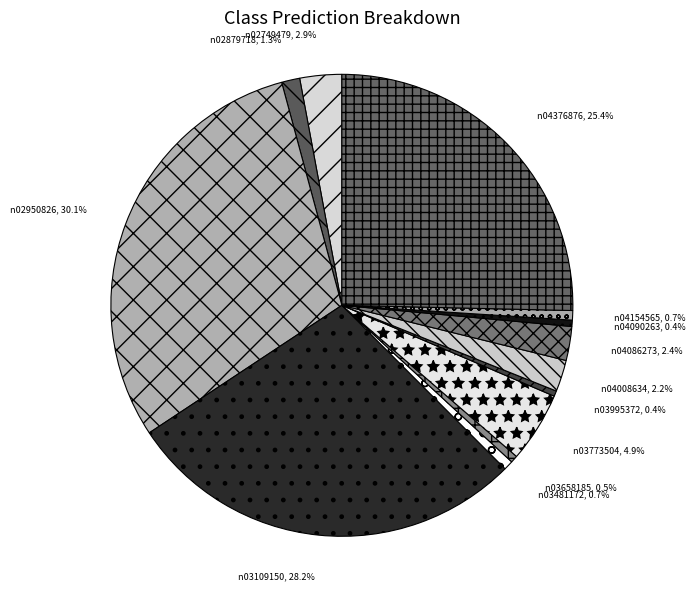

Count the number of slices in the pie.

13